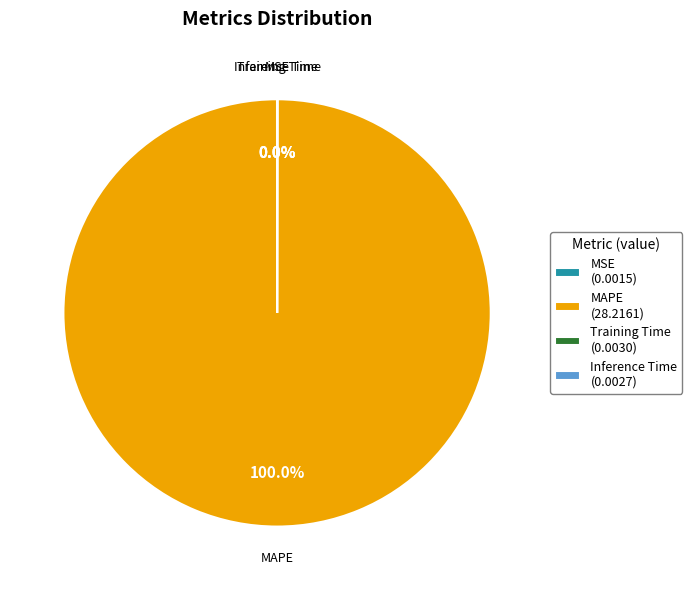

To the nearest percent, what is the difference between the largest and smallest slice percentages?

100%